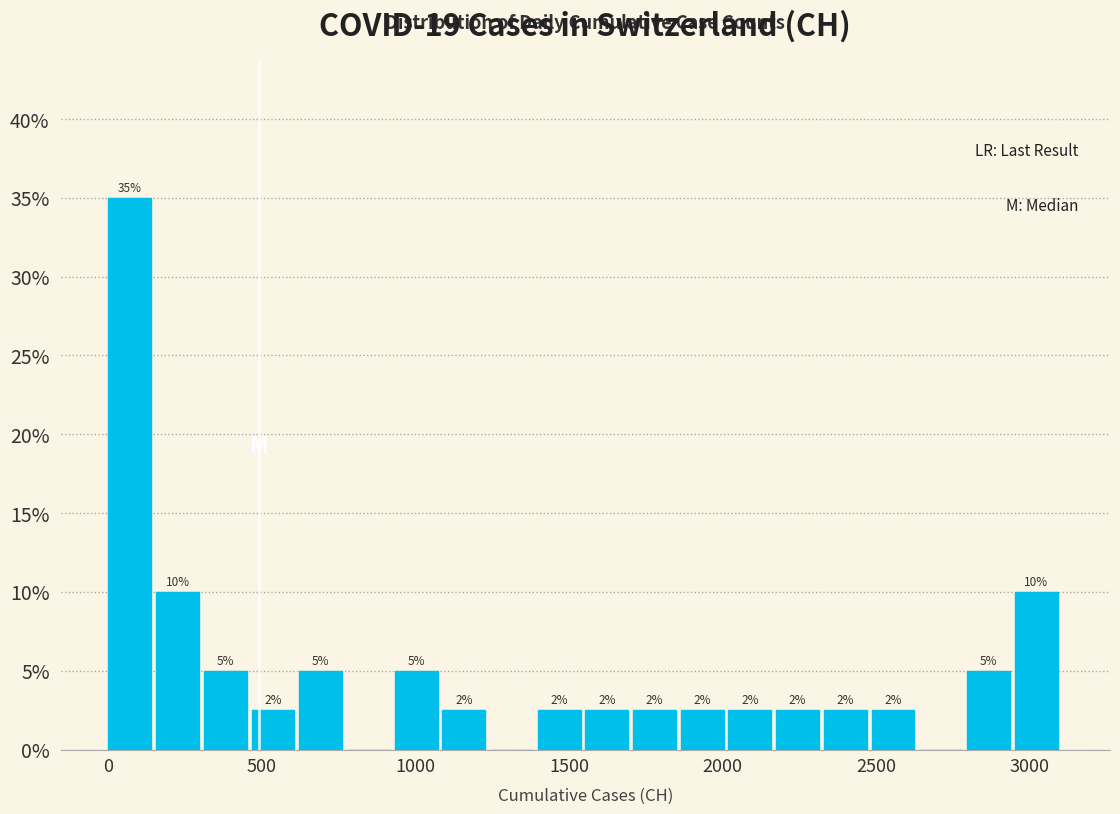

Around what value on the x-axis is the tallest bar? Give the approximate position of its centre, as read against the axis.

50